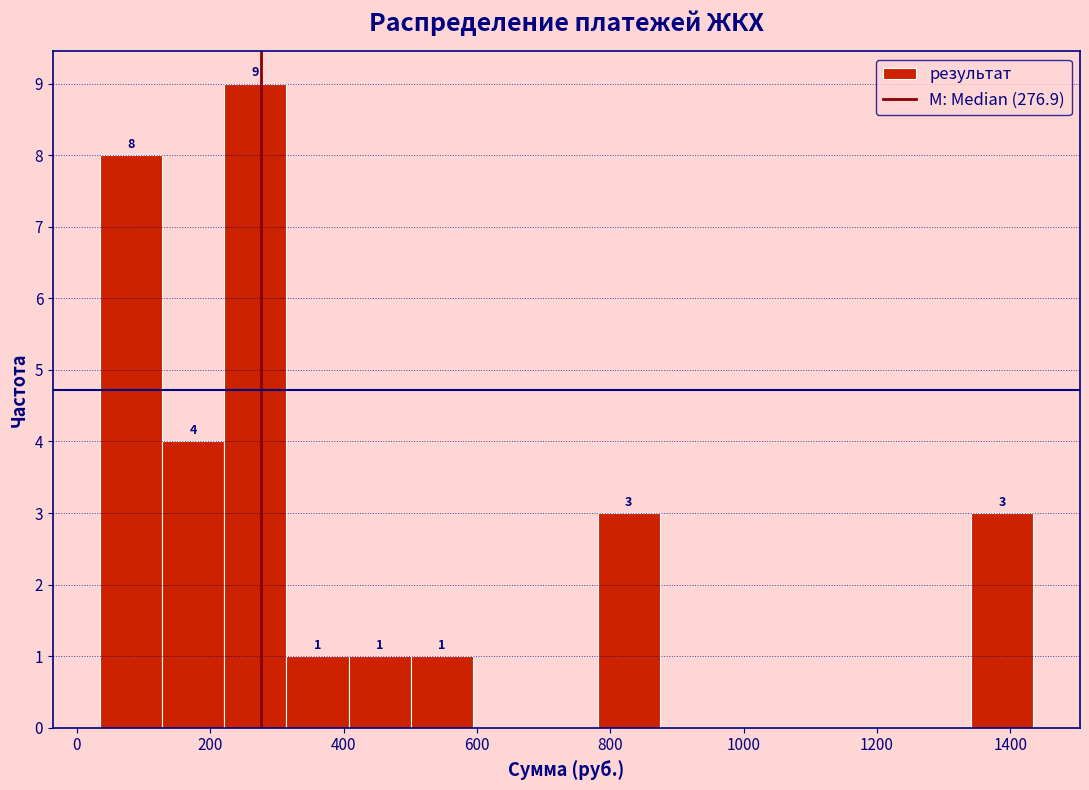

Which range on the x-axis has the tallest bar?

220 to 320